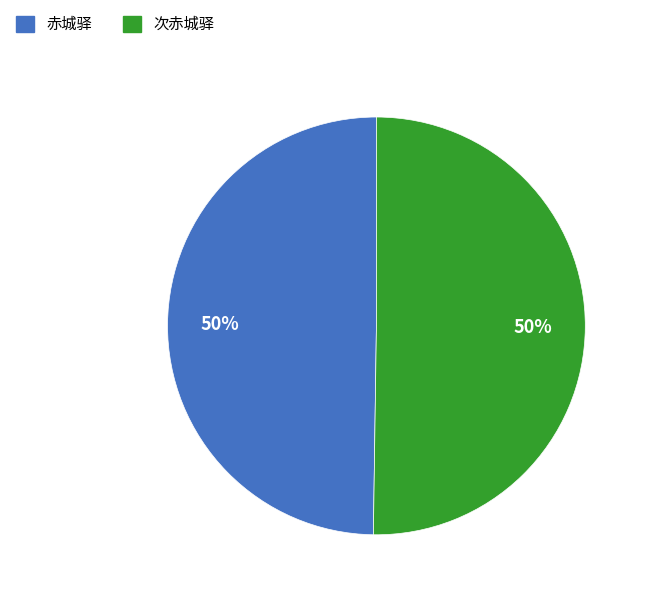

To the nearest percent, what percentage of the pie is 赤城驿?

50%